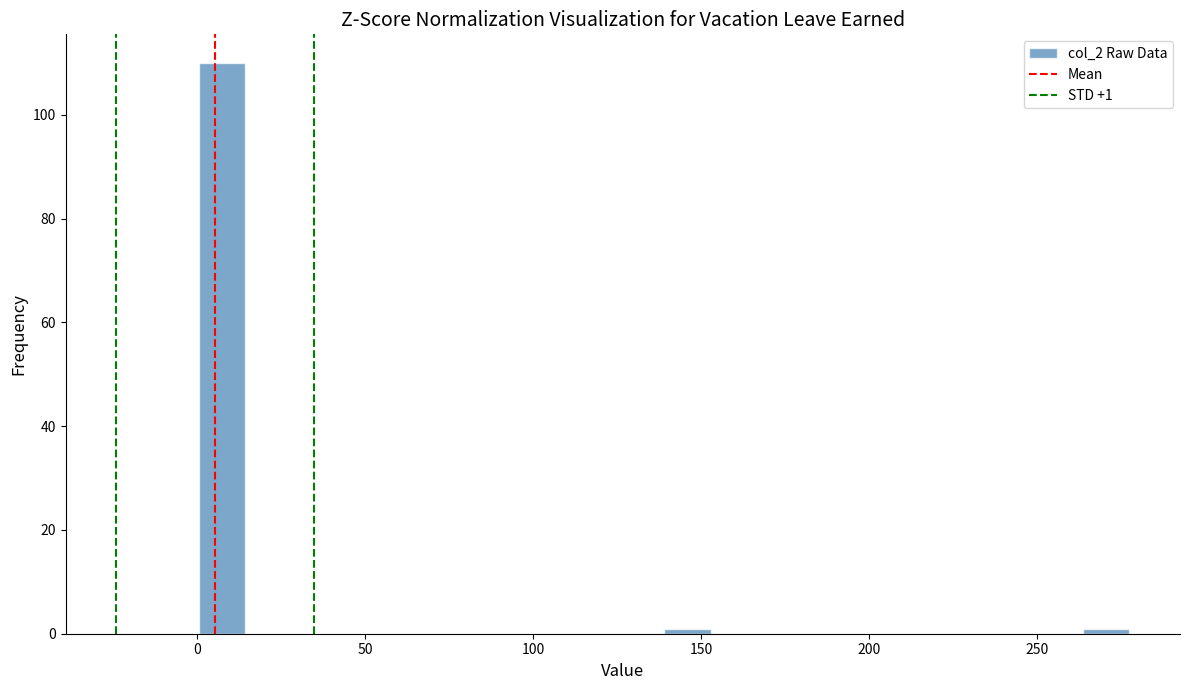

Around what value on the x-axis is the tallest bar? Give the approximate position of its centre, as read against the axis.

10